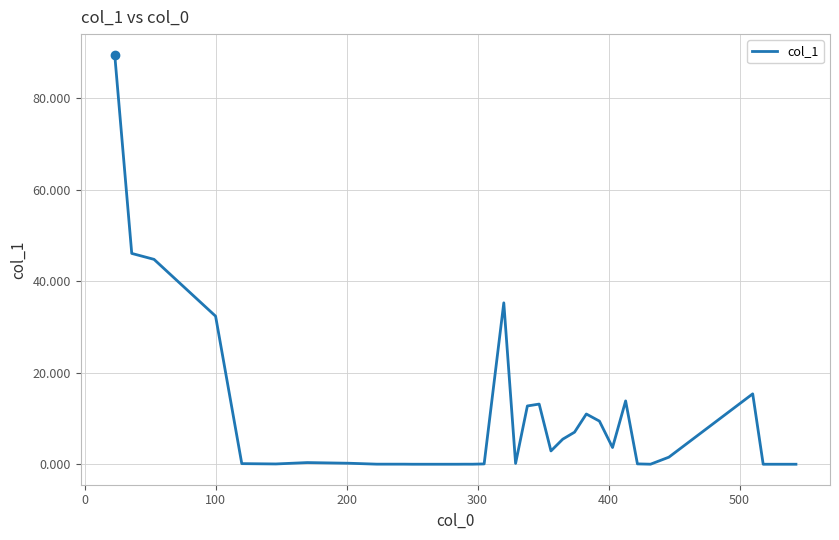

What is the maximum value shown in the chart?

89.5